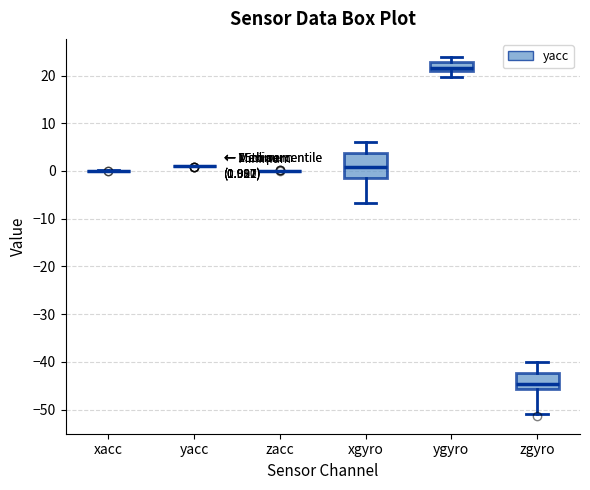

Which box is the tallest, from its lower edge to its upper edge?

xgyro